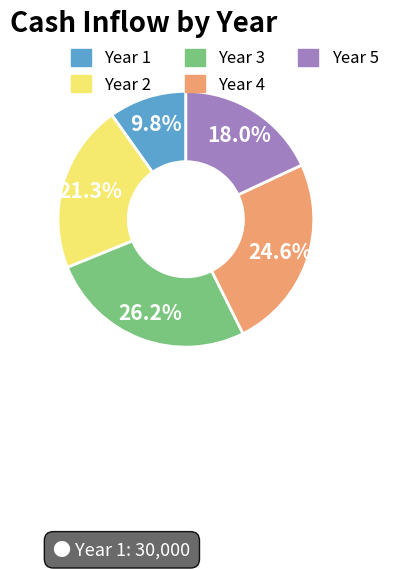

Is there a majority slice in this chart?

No